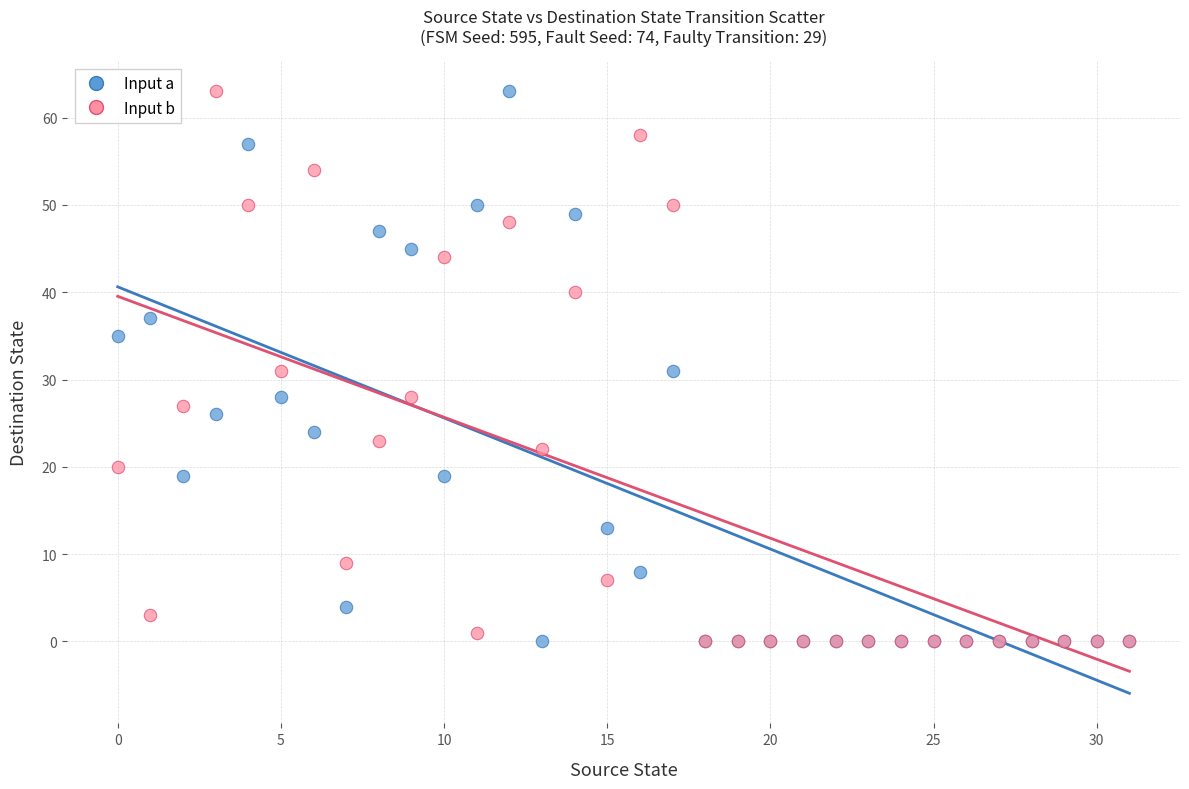

What are all the series names shown in the legend?

Input a, Input b